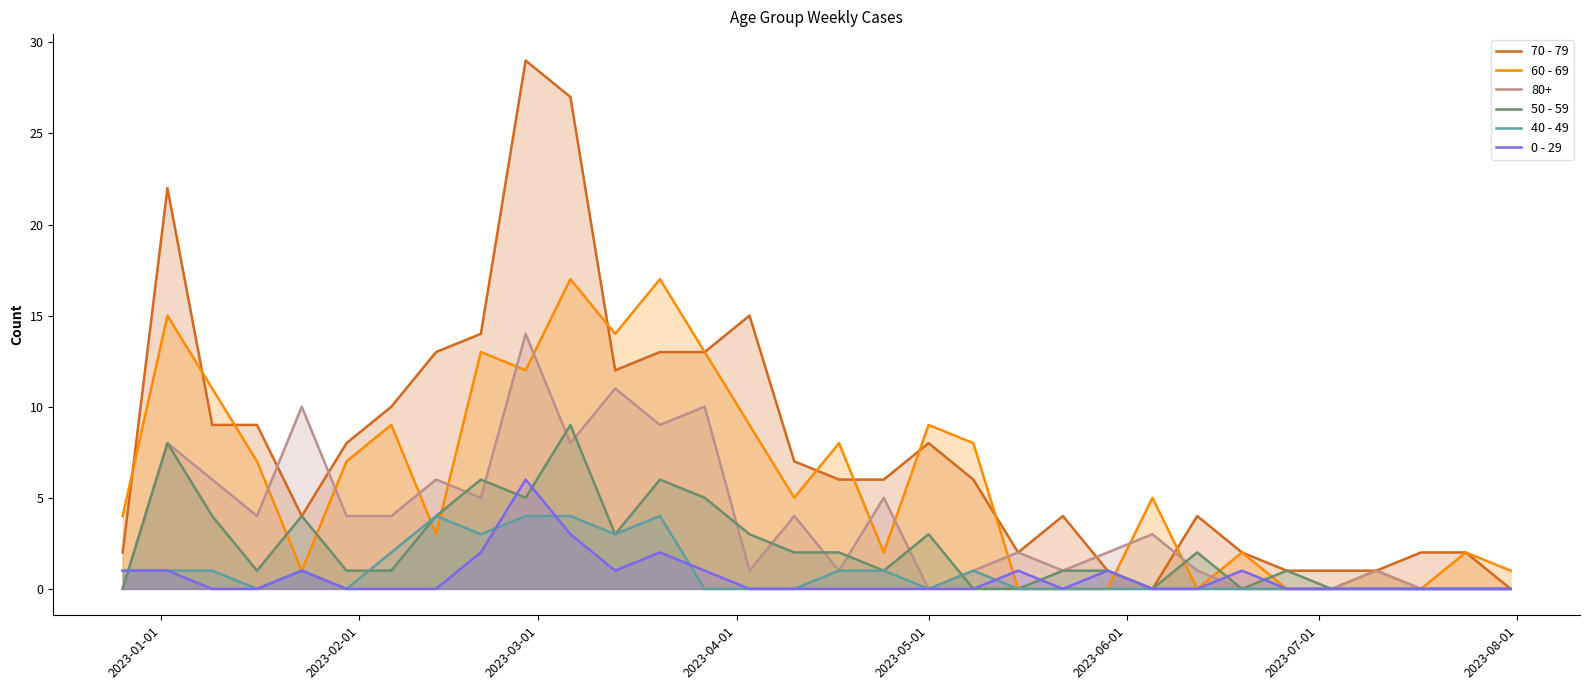

What is the maximum value for 50 - 59?

9